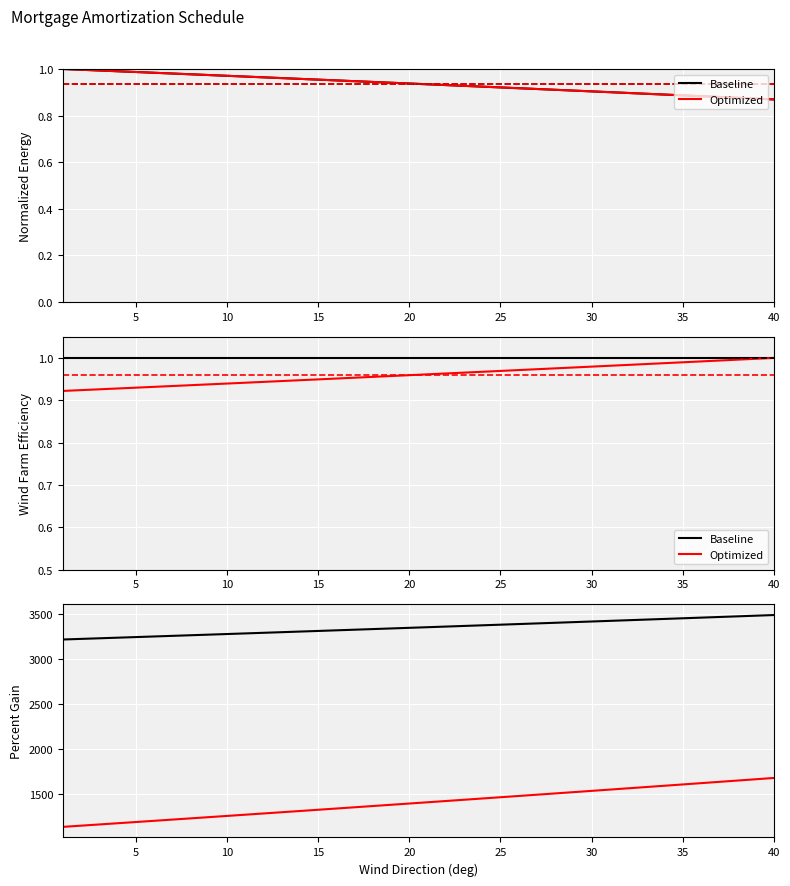

What is the sum of all Optimized values?

56026.7